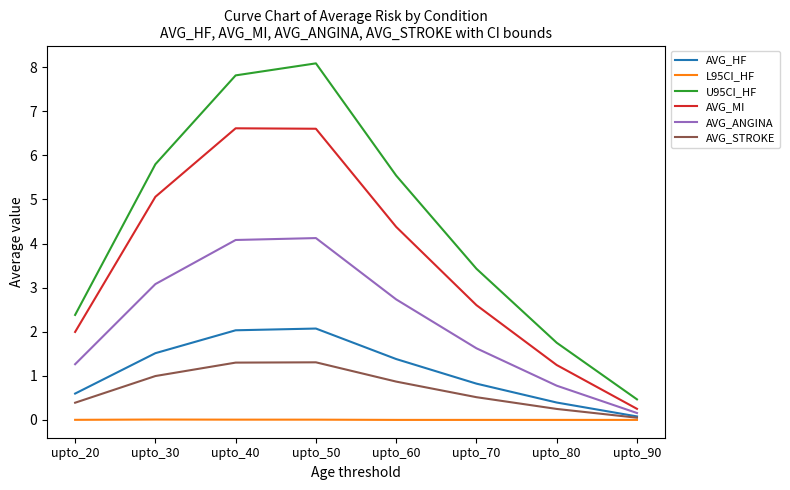

The AVG_STROKE series shows 1.3 at upto_40. True or false?

True